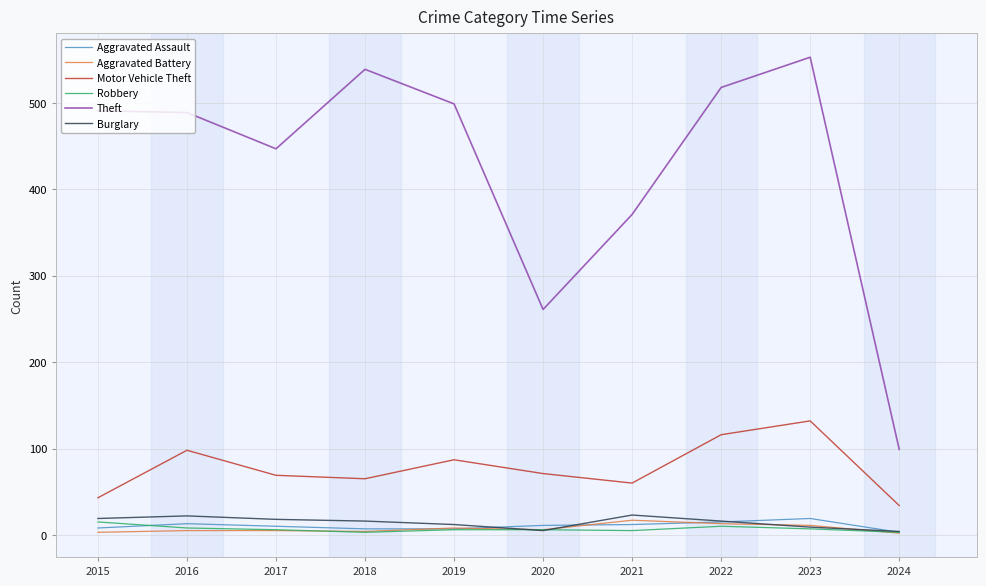

True or false: Burglary has more than 0 points higher than both neighbors.

True